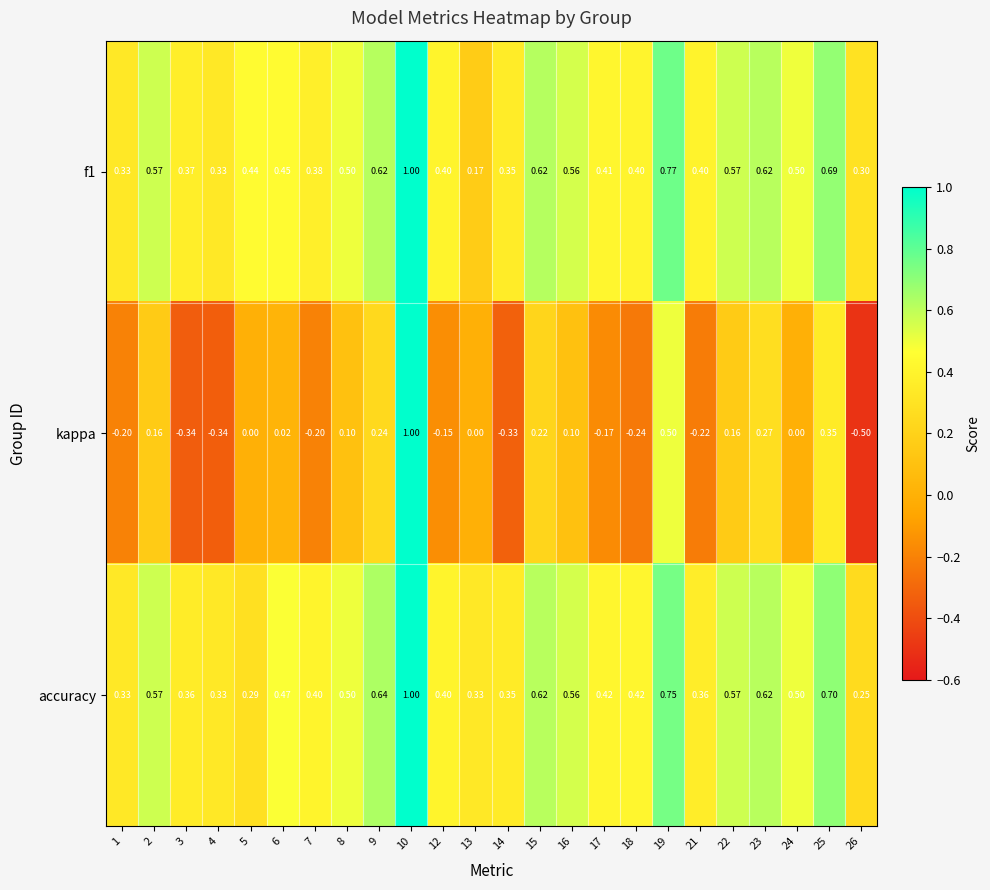

Is the value of kappa at 3 greater than the value of accuracy at 9?

No